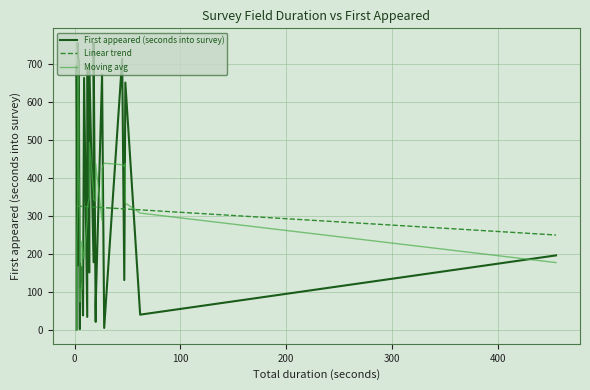

What is the maximum value for Linear trend?

327.0